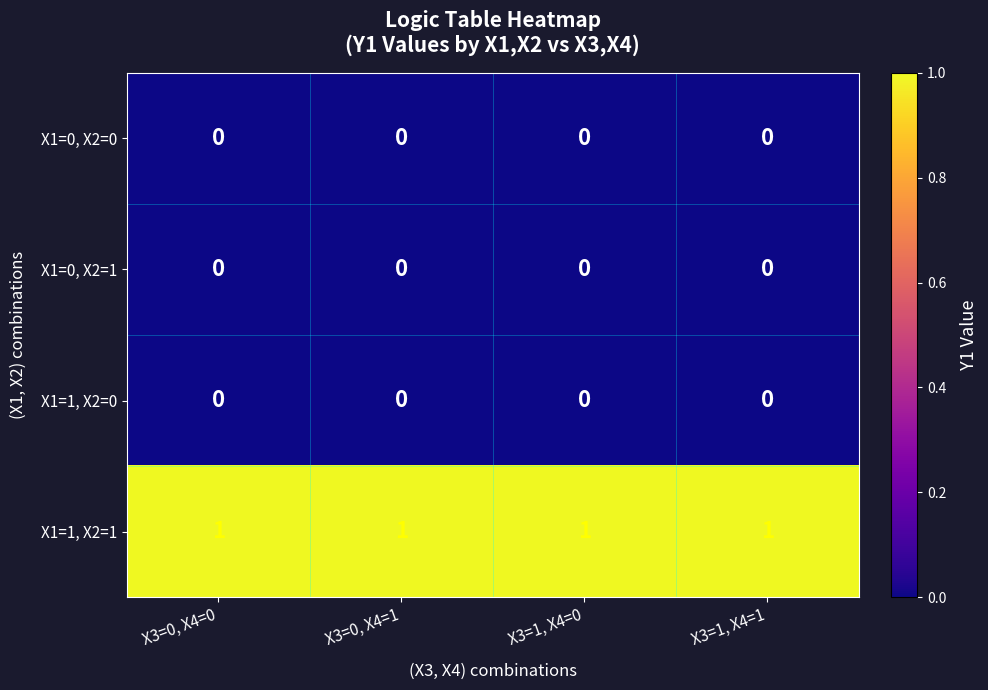

At how many categories does at least one series exceed 0?

4